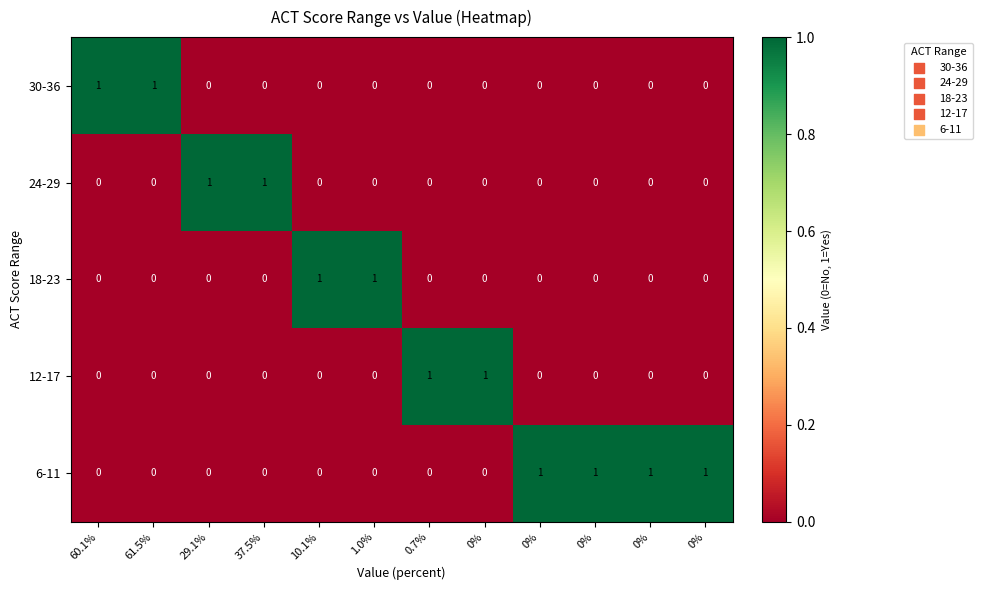

Which series has the largest total across all categories?

6-11